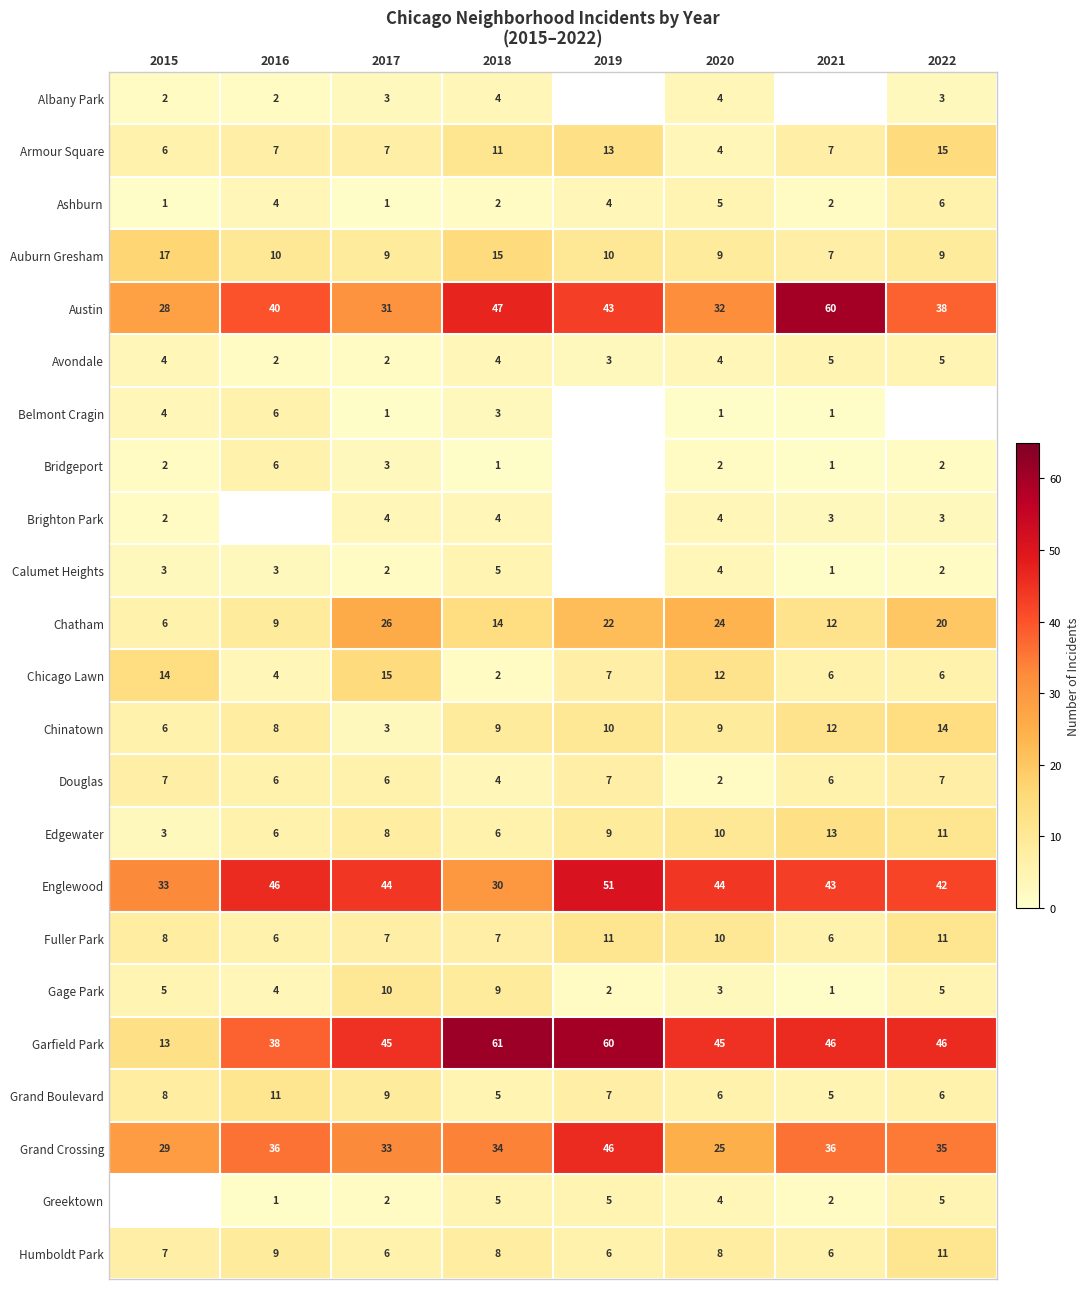

True or false: Englewood has a value of 20 at 2017.

False